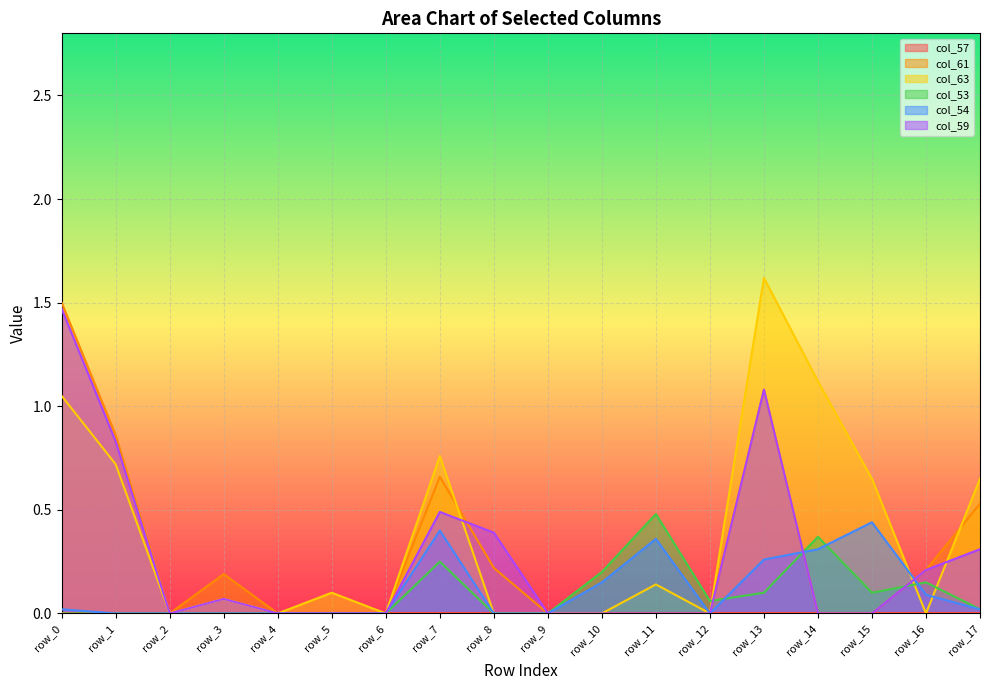

What is the difference between the col_63 values at row_3 and row_0?

1.0